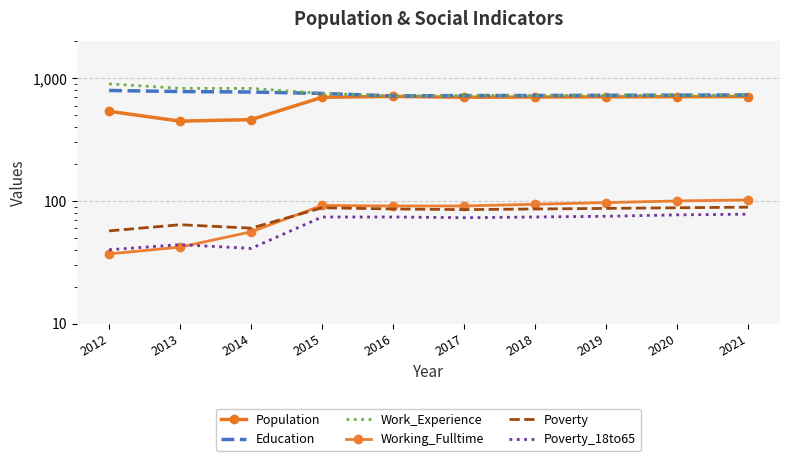

What is the total value across all series at 2015?

2463